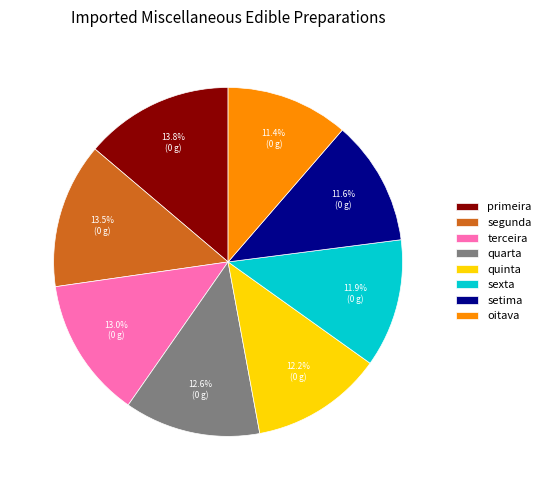

Is the sum of setima and quinta greater than half?

No